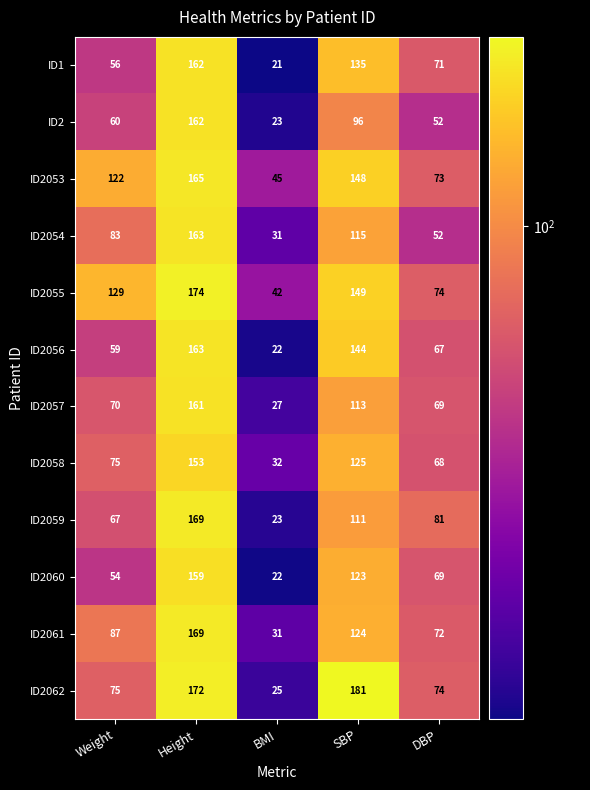

Rank the series at SBP from lowest to highest value.

ID2, ID2059, ID2057, ID2054, ID2060, ID2061, ID2058, ID1, ID2056, ID2053, ID2055, ID2062